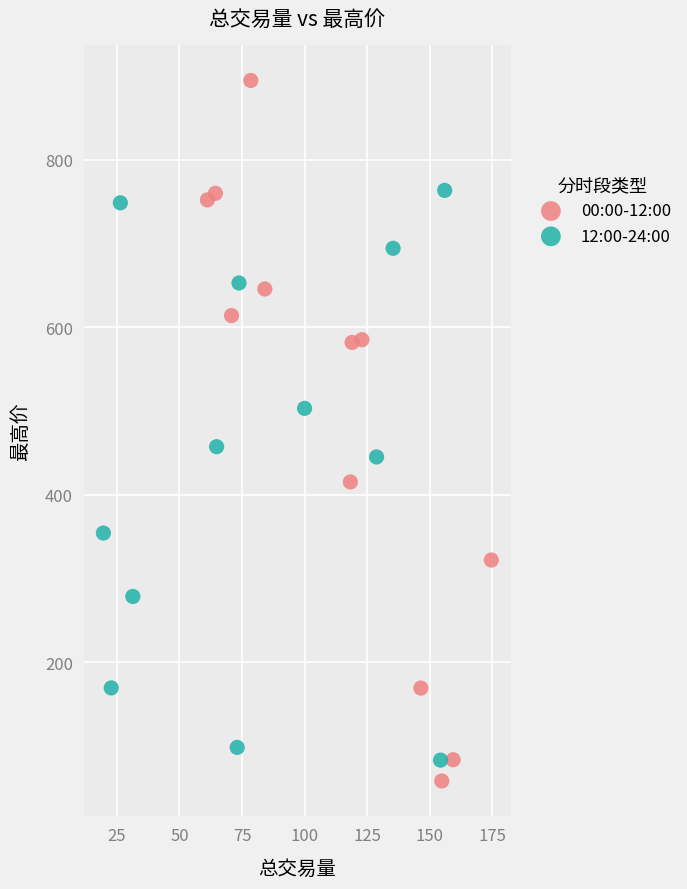

Which series has the largest Y range (max minus min)?

00:00-12:00